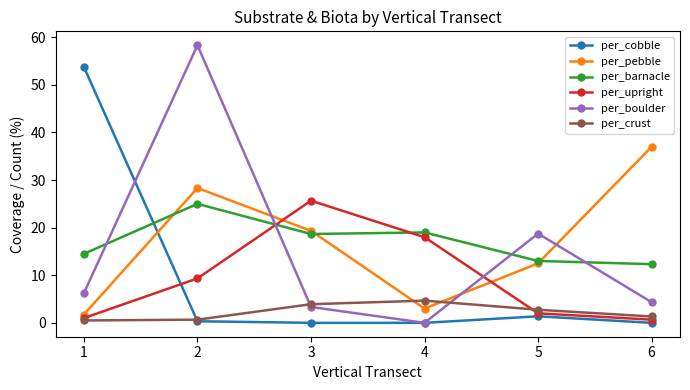

What is the spread (max minus min) of values at 5?

17.4